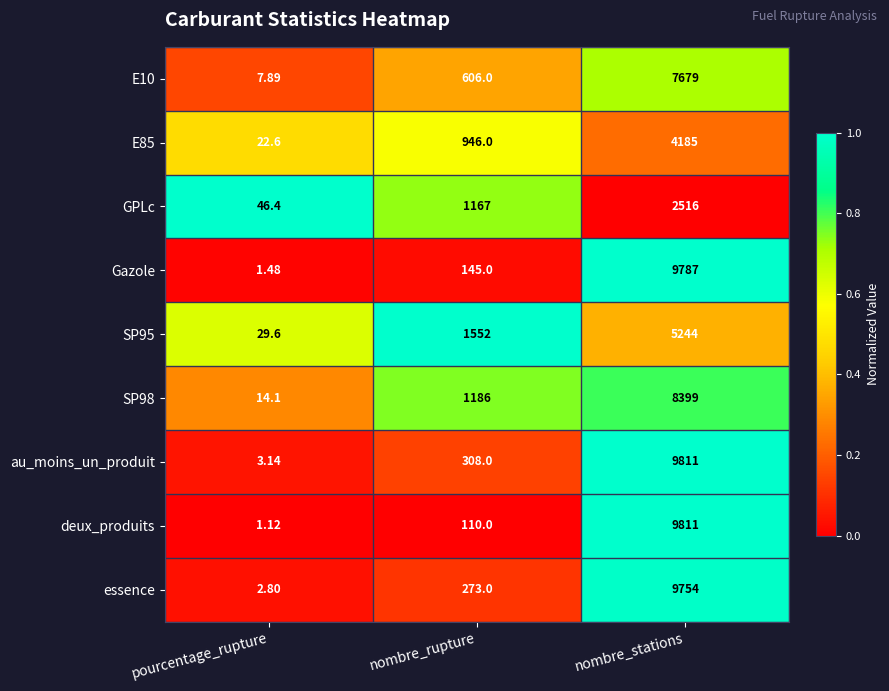

At which category is the sum across all series the highest?

nombre_stations